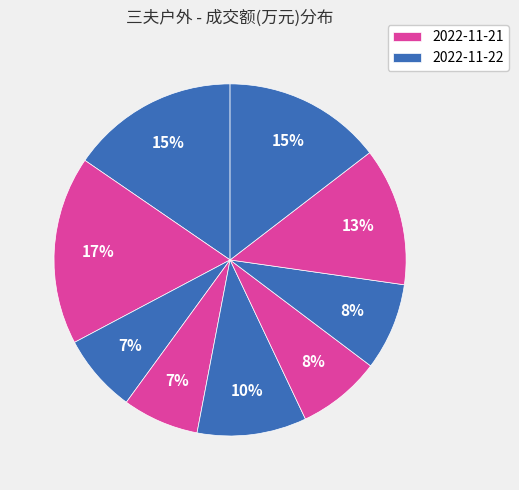

Which category has the biggest portion of the pie?

2022-11-21